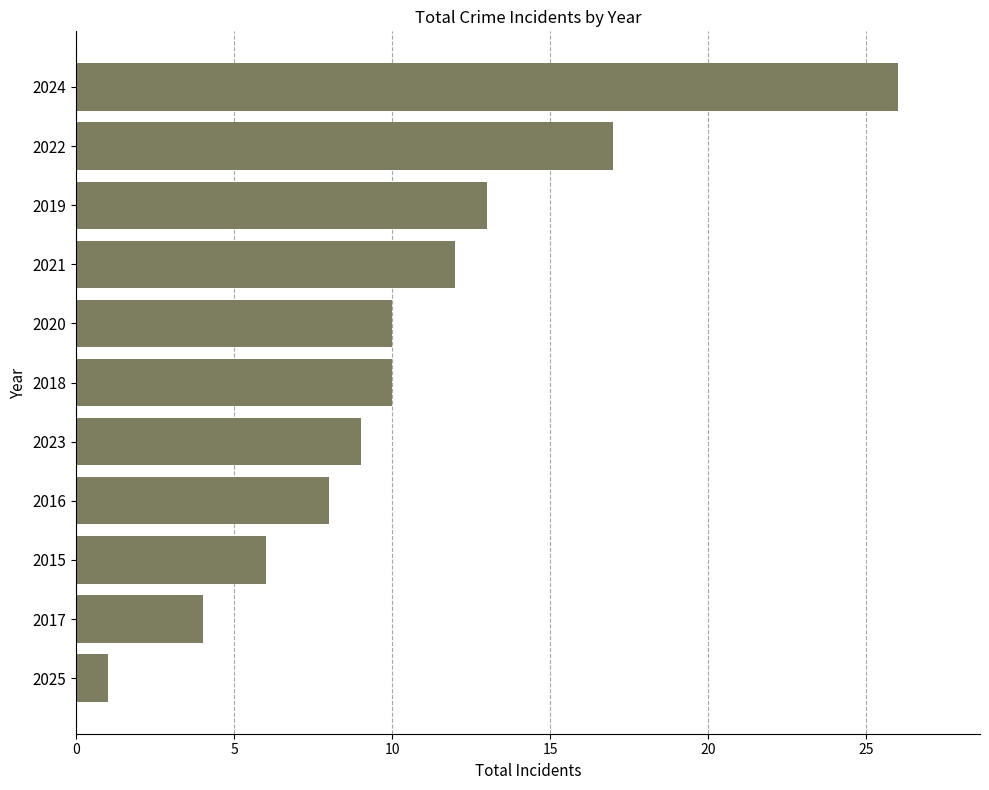

Approximately how many times larger is the value at 2016 compared to 2025?

8.0